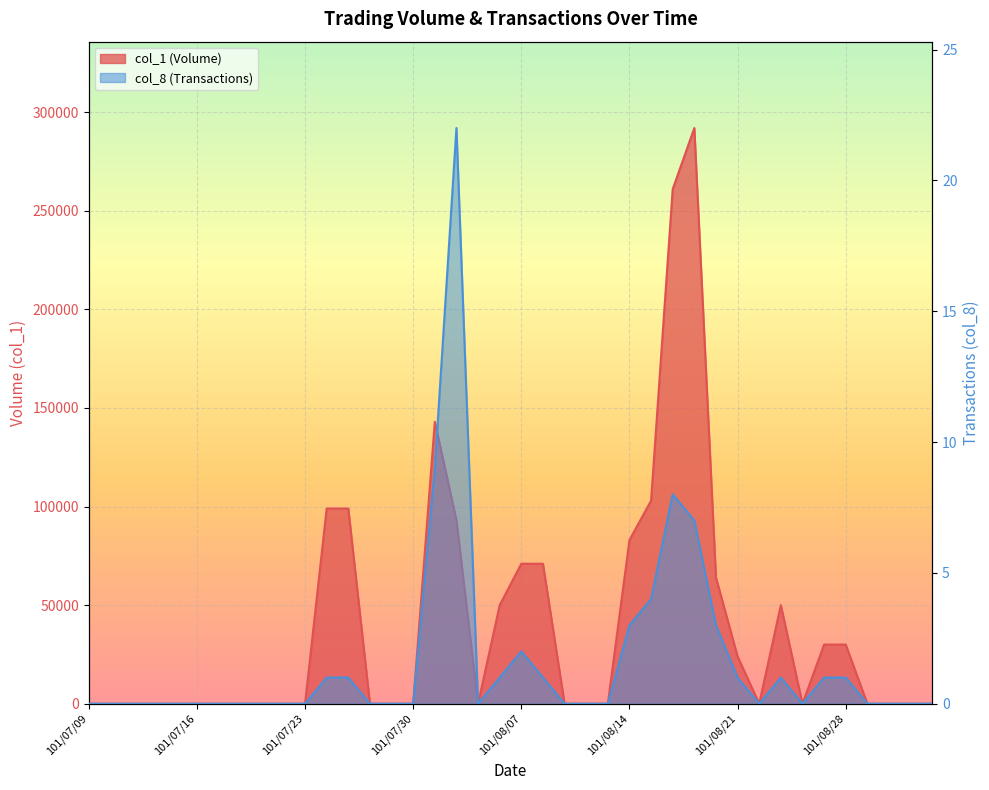

Rank the series by their maximum value, from lowest to highest.

col_8 (Transactions), col_1 (Volume)